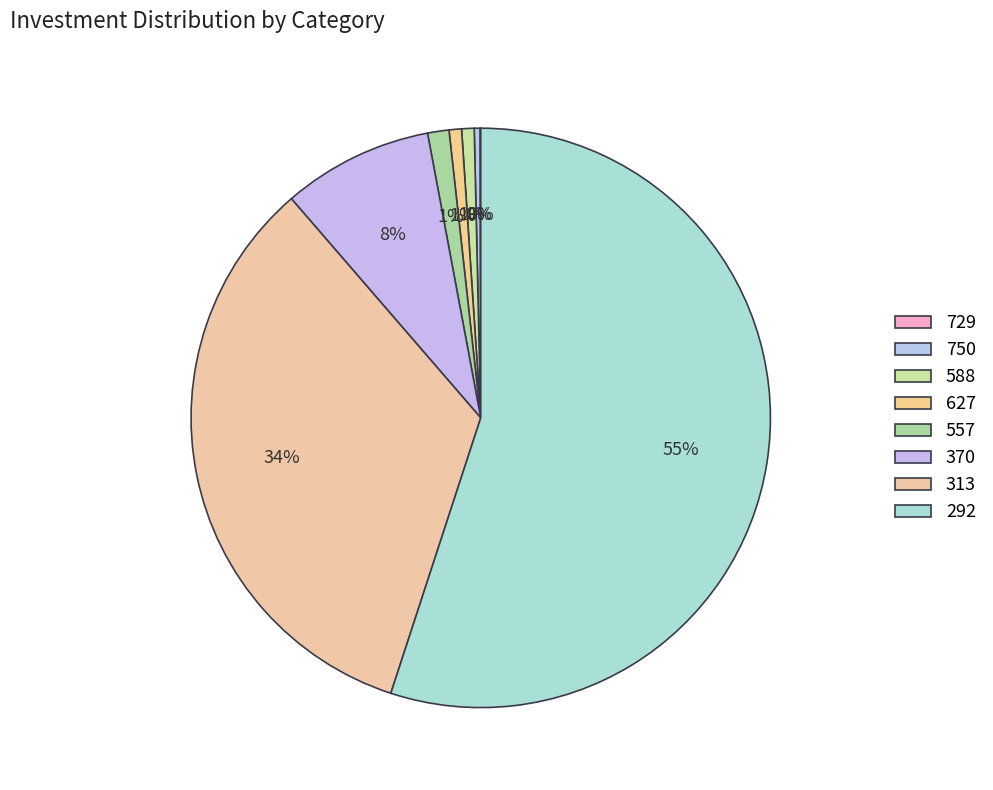

What is the majority slice?

292